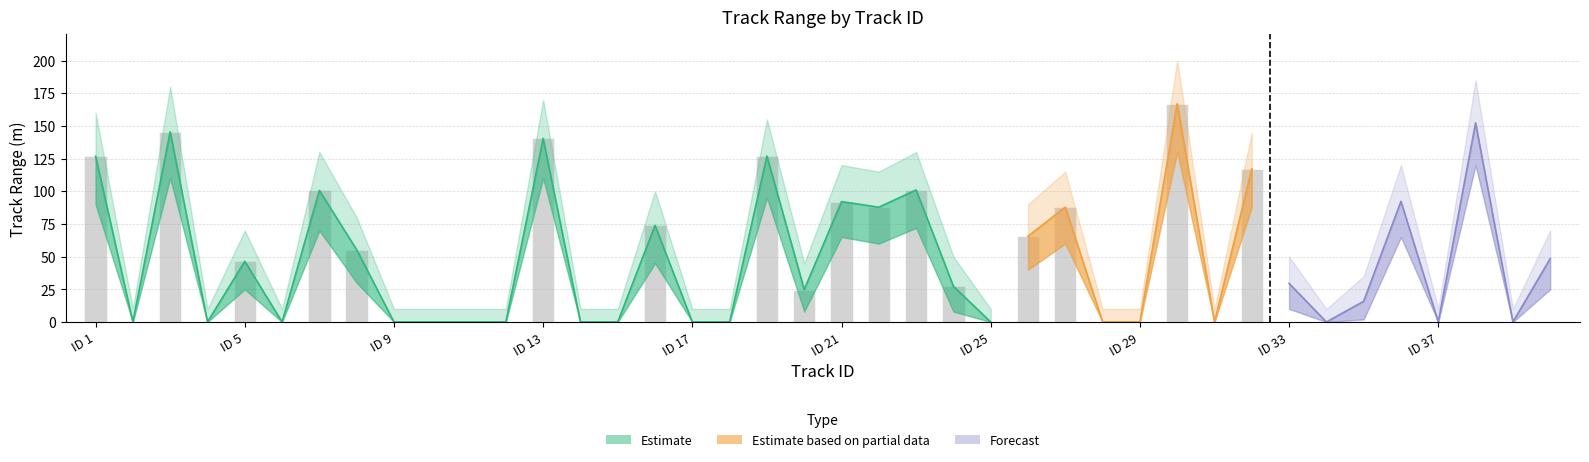

At which label is track_range_upper closest to 105?

16